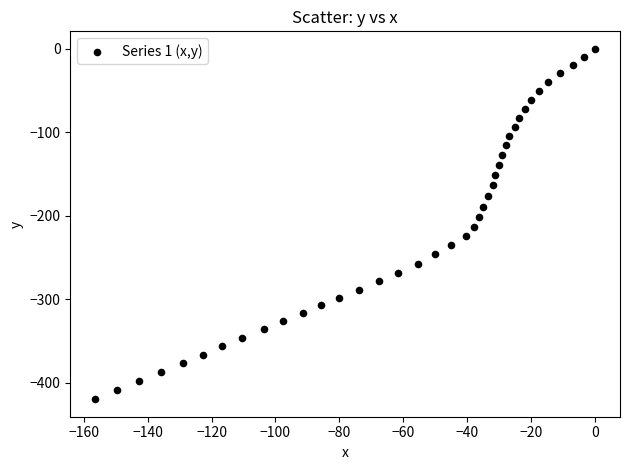

What is the range of X values (max minus min)?

156.4